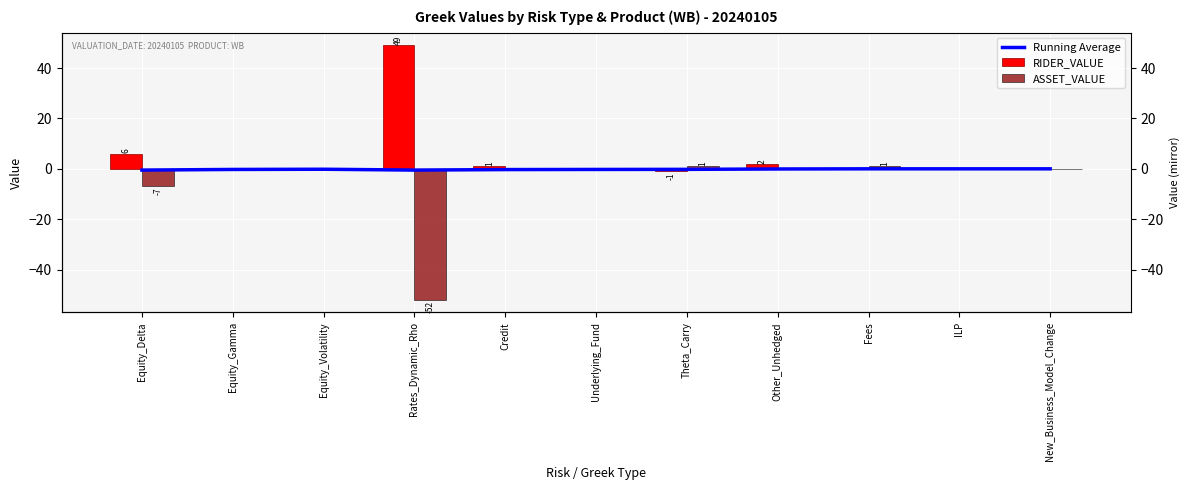

True or false: ASSET_VALUE has a value of -52.0 at Rates_Dynamic_Rho.

True